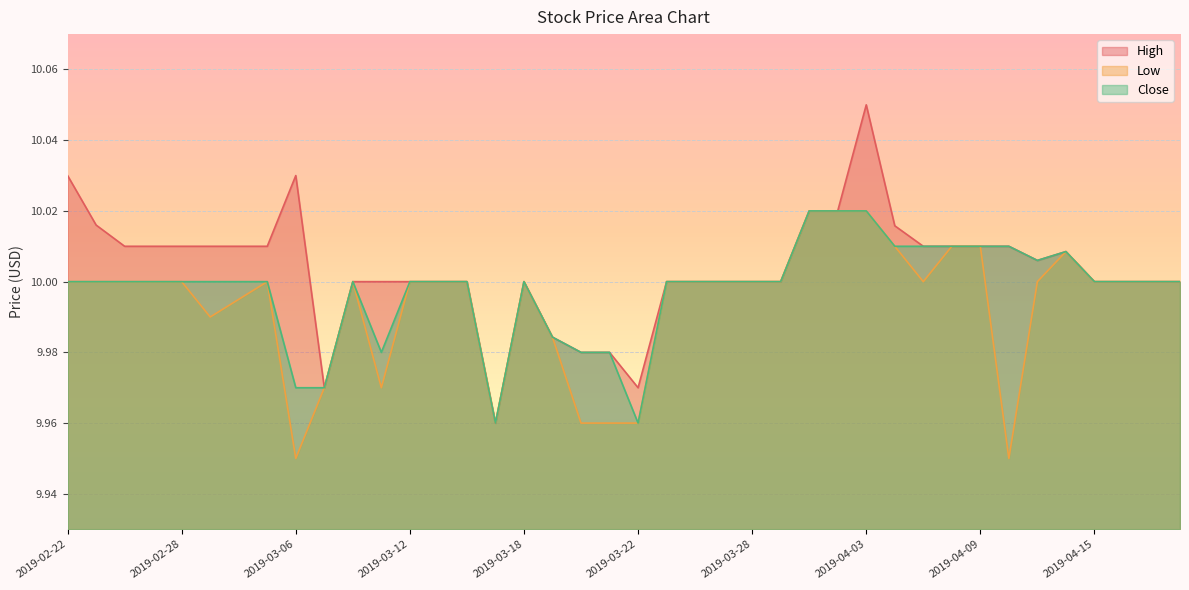

True or false: Low and High intersect in this chart.

False